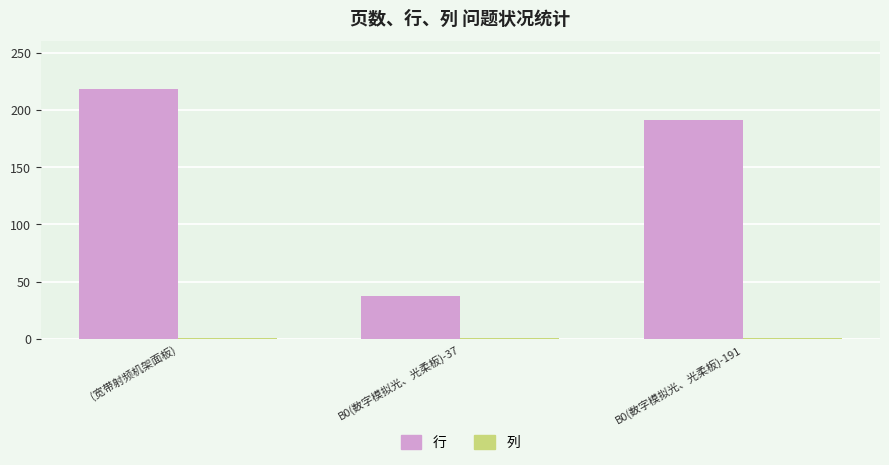

Are the bars grouped side by side (vs. stacked)?

Yes